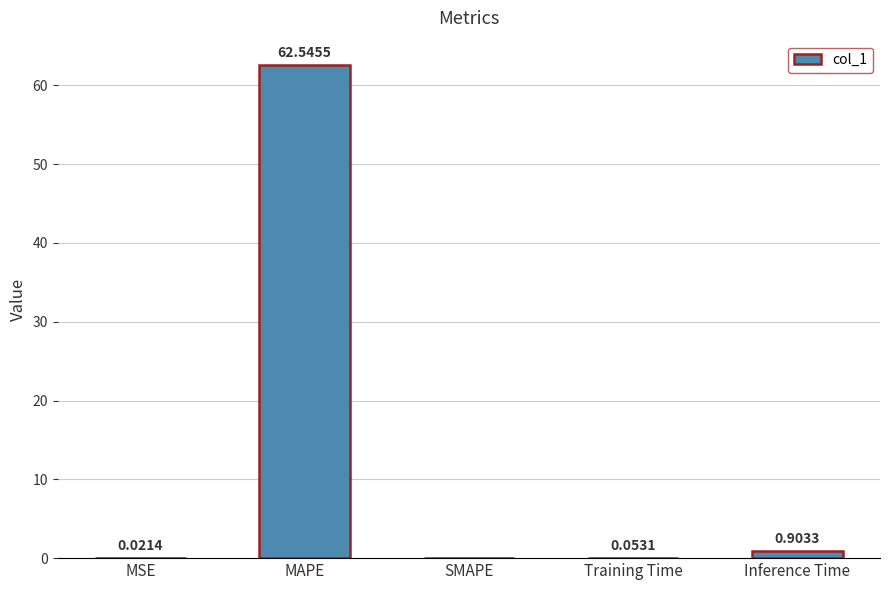

What is the sum of all values?

63.5